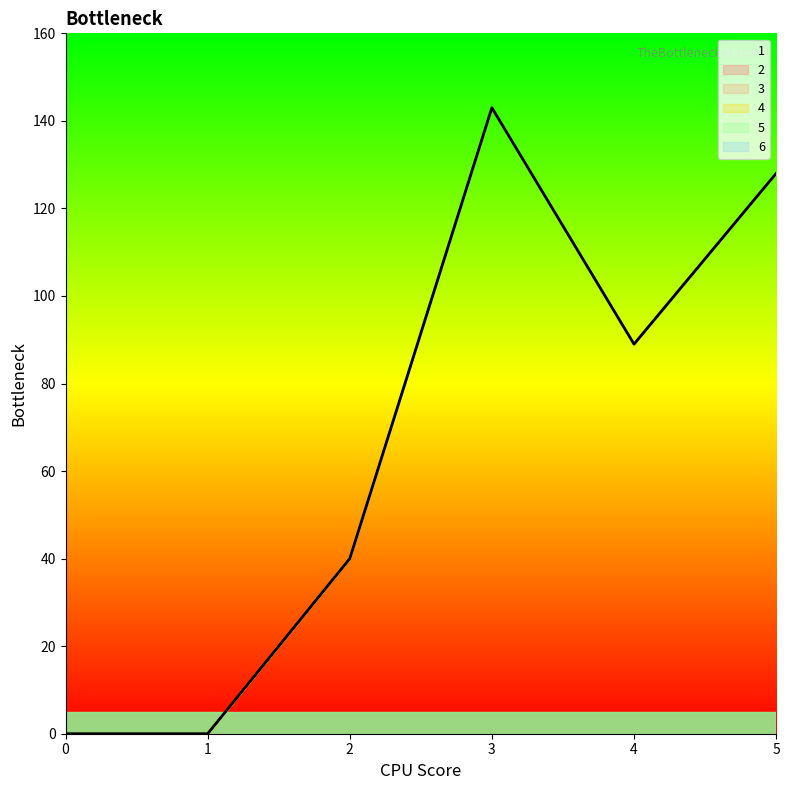

True or false: 3 and 2 cross at least once.

False